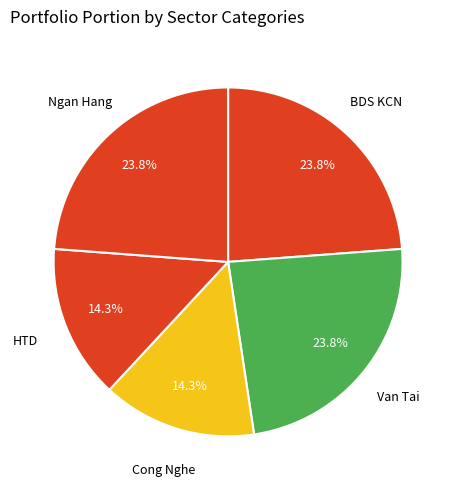

How many slices are in this pie chart?

5